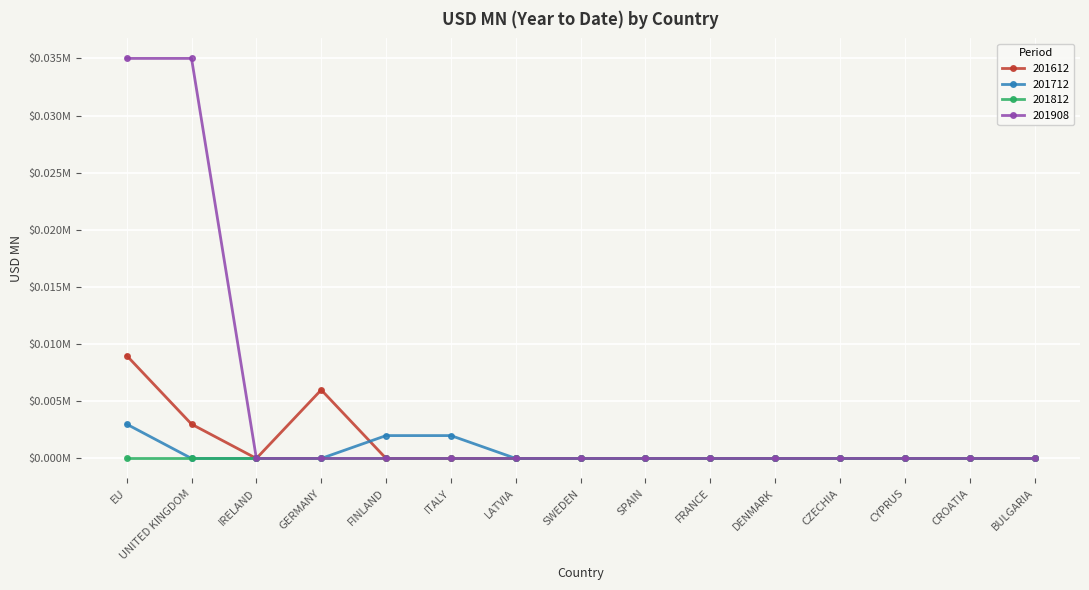

How many data points in 201612 are above 0?

3